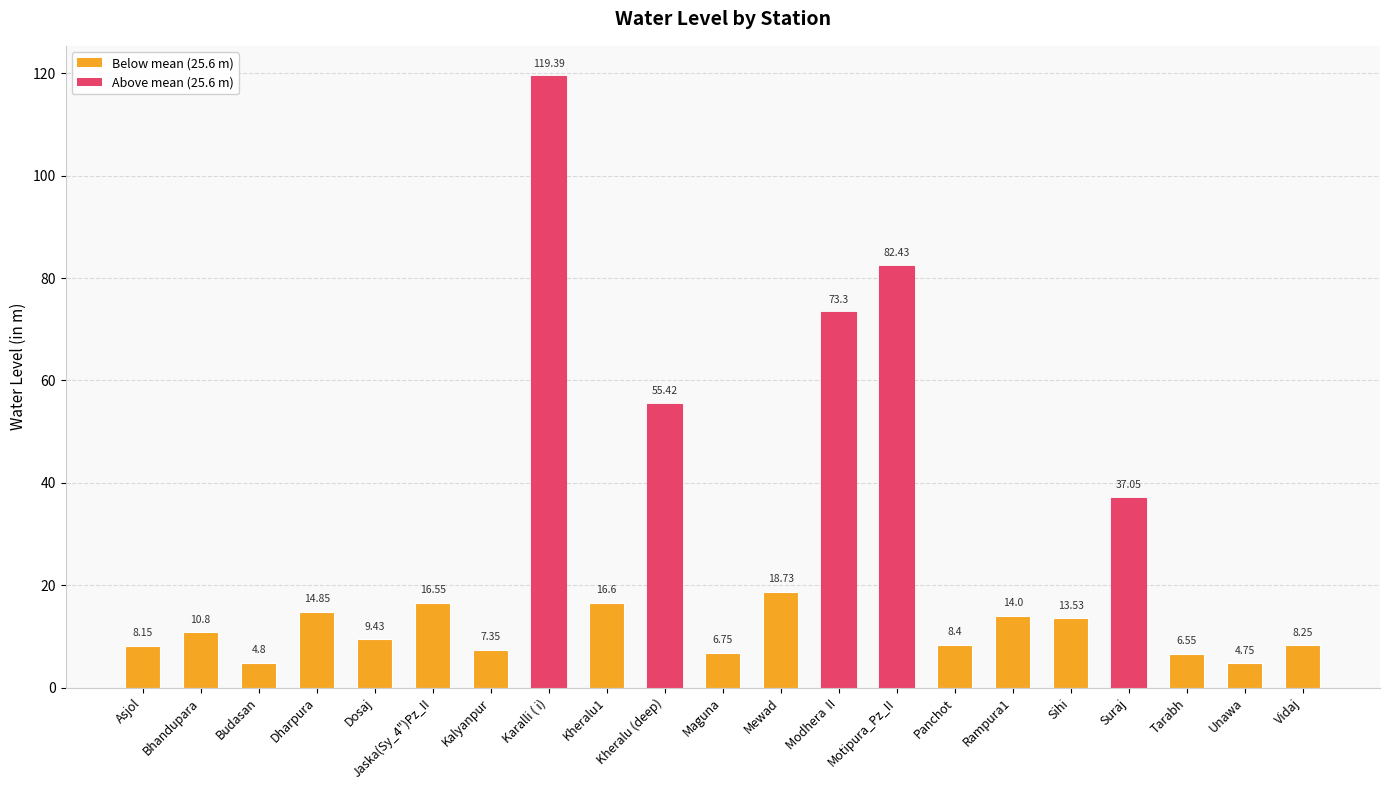

What is the value of the 17th bar from the left?

13.5